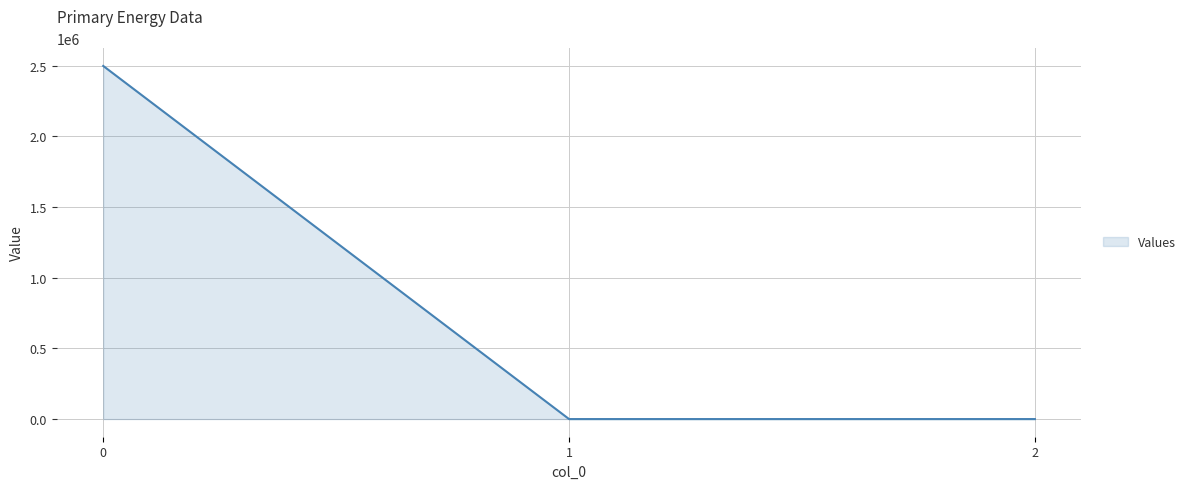

Does the chart have visible grid lines?

Yes